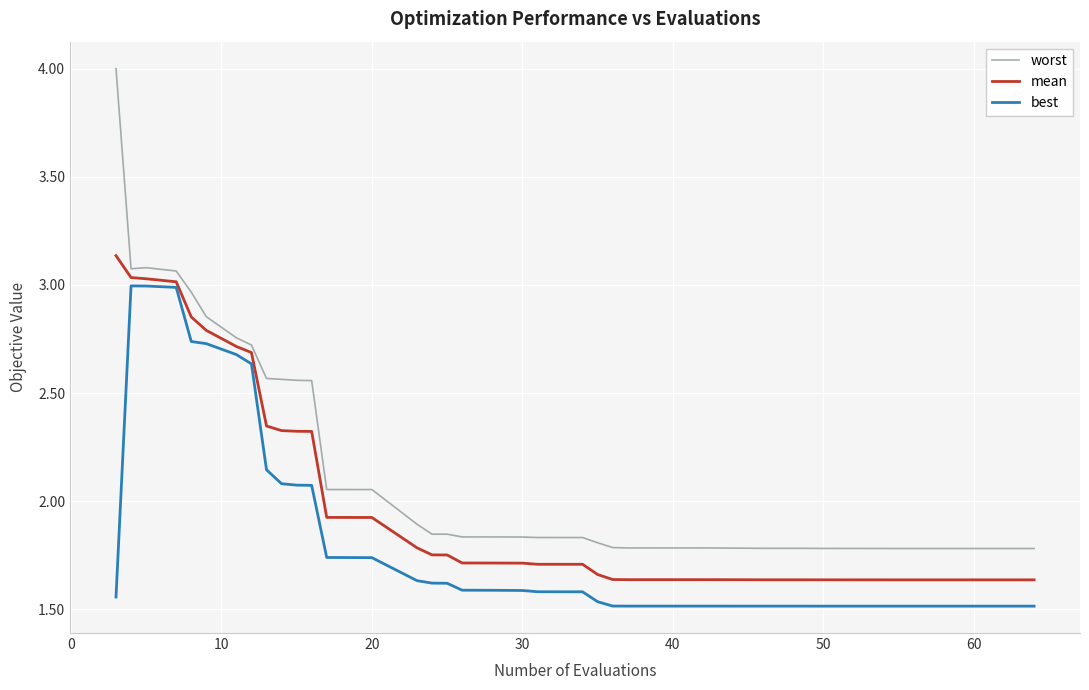

True or false: worst and best cross at least once.

False